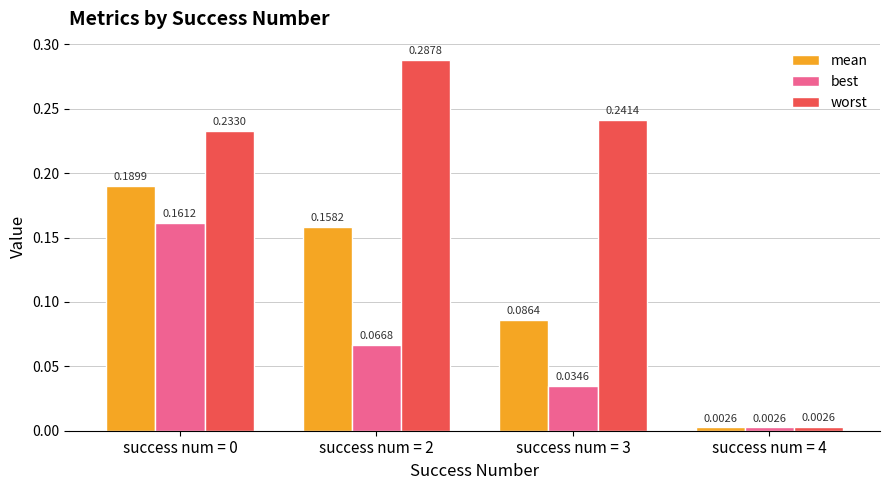

Which series changed the most between success num = 0 and success num = 4?

worst